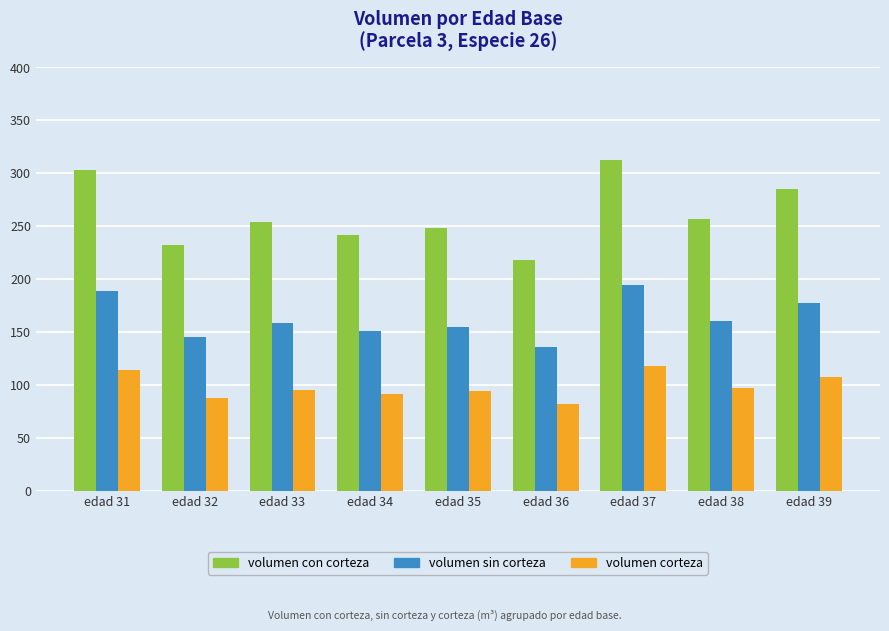

The value of volumen con corteza at edad 34 is 241.4. True or false?

True